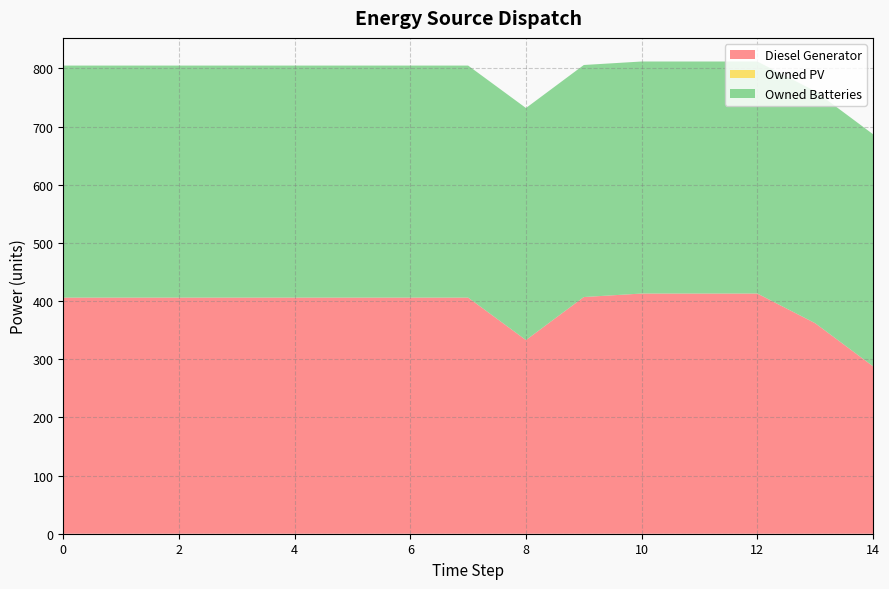

Reading left to right, what are all the values shown in this chart?

Diesel Generator: 406.0	406.0	406.0	406.0	406.0	406.0	406.0	406.0	333.0	407.0	413.0	413.0	413.0	362.0	288.0
Owned PV: 0.0	0.0	0.0	0.0	0.0	0.0	0.0	0.0	0.0	0.0	0.0	0.0	0.0	0.0	0.0
Owned Batteries: 399.0	399.0	399.0	399.0	399.0	399.0	399.0	399.0	399.0	399.0	399.0	399.0	399.0	399.0	399.0